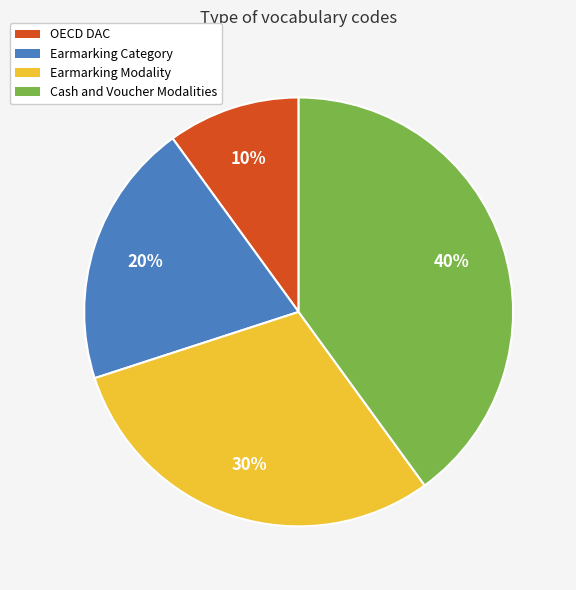

Does Cash and Voucher Modalities represent more than half of the total?

No